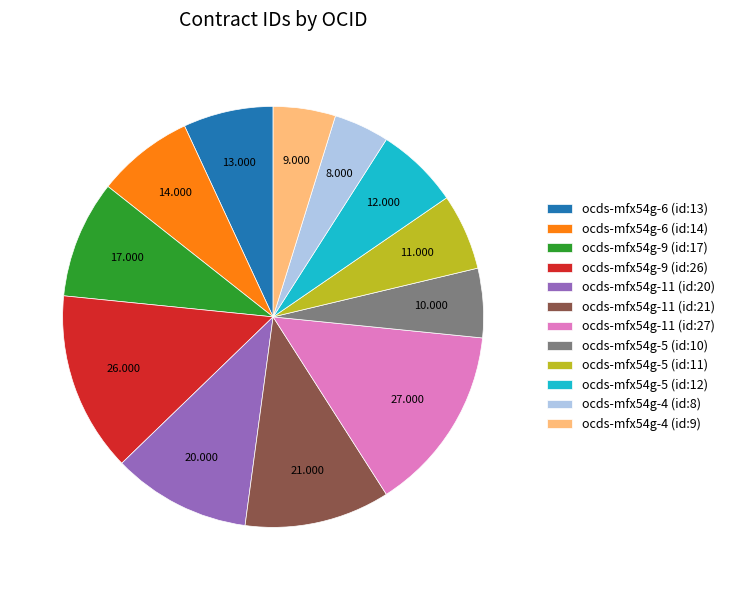

Combined, do ocds-mfx54g-6 (id:13) and ocds-mfx54g-4 (id:8) account for over 50%?

No